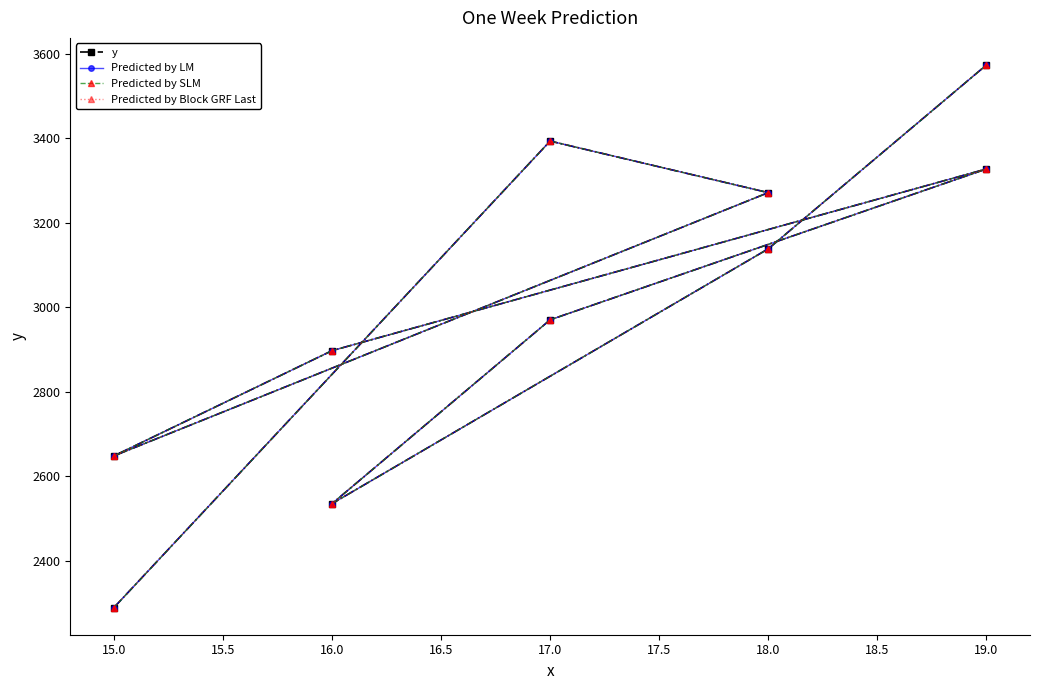

Is it true that Predicted by Block GRF Last equals 6107 at 17.0?

False